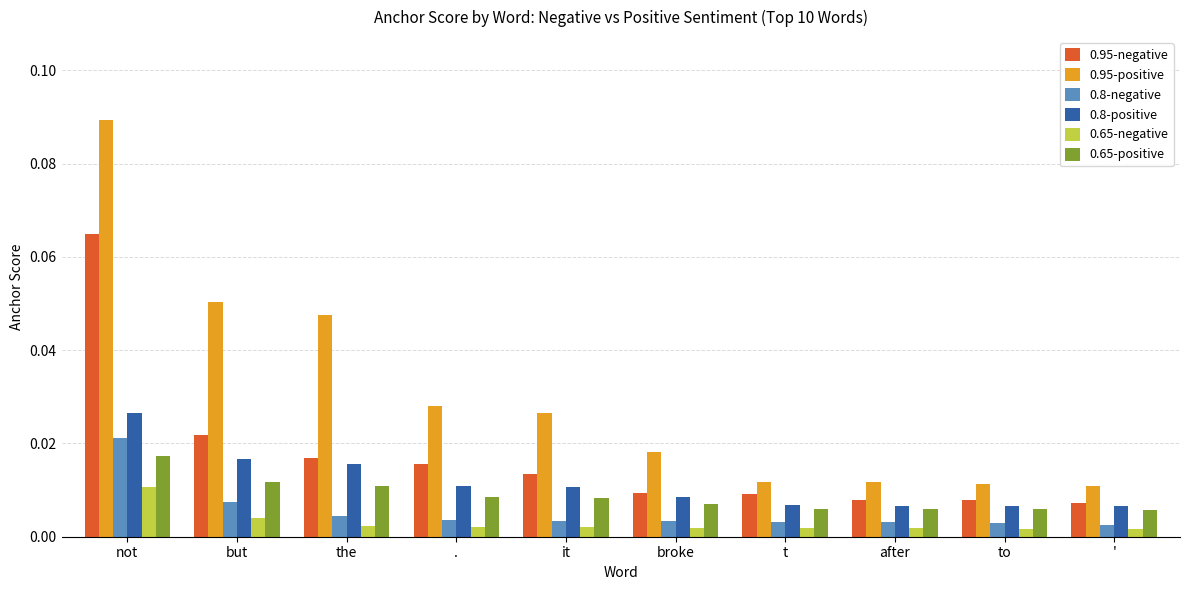

How many 0.95-negative values are between 0 and 1?

10